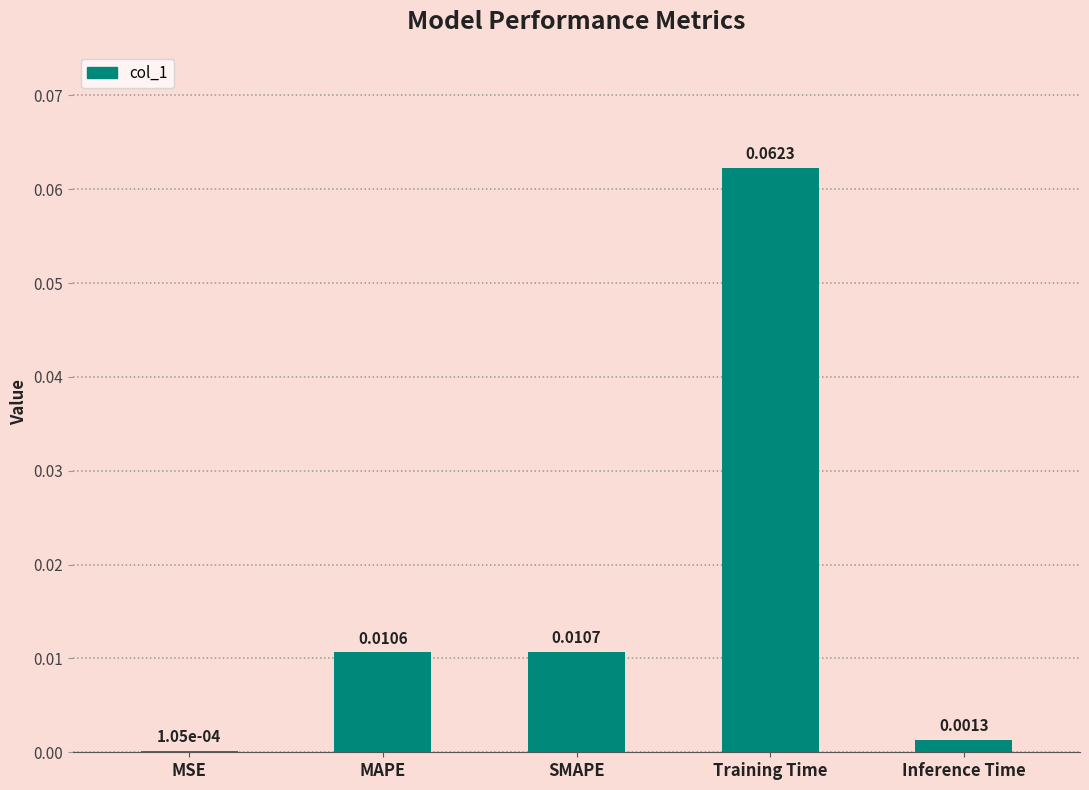

Which category has the highest value across all series?

Training Time